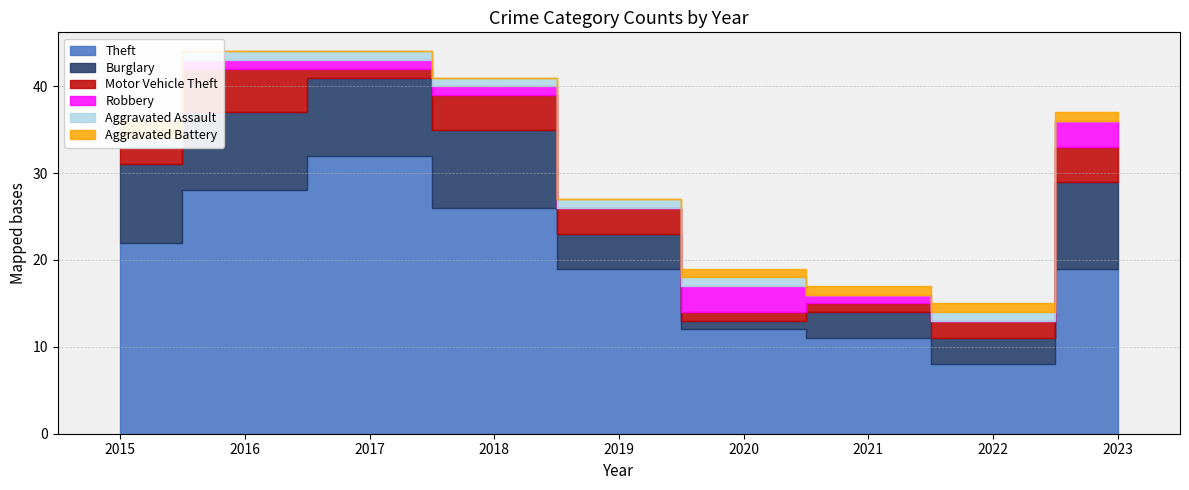

List the series in order of their peak value, highest first.

Theft, Burglary, Motor Vehicle Theft, Robbery, Aggravated Battery, Aggravated Assault